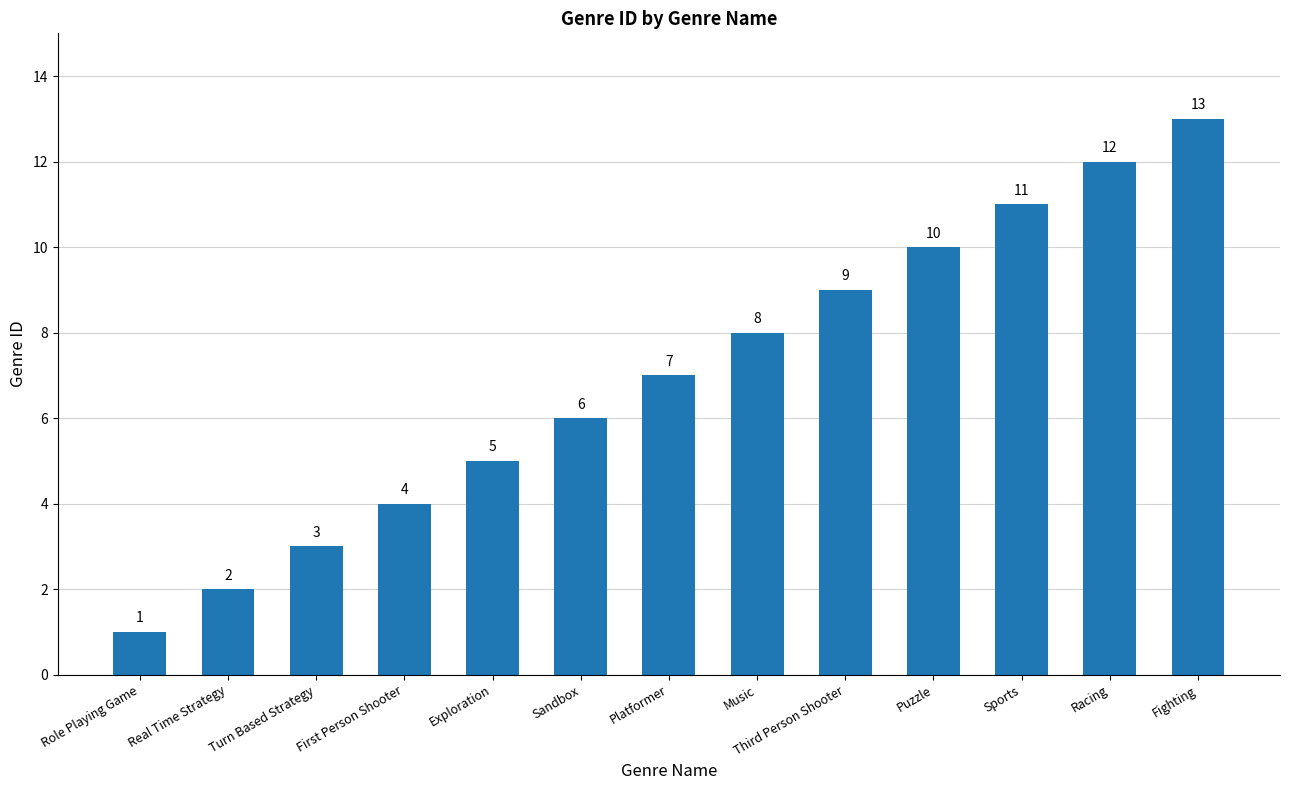

Which label corresponds to the smallest value in the chart?

Role Playing Game